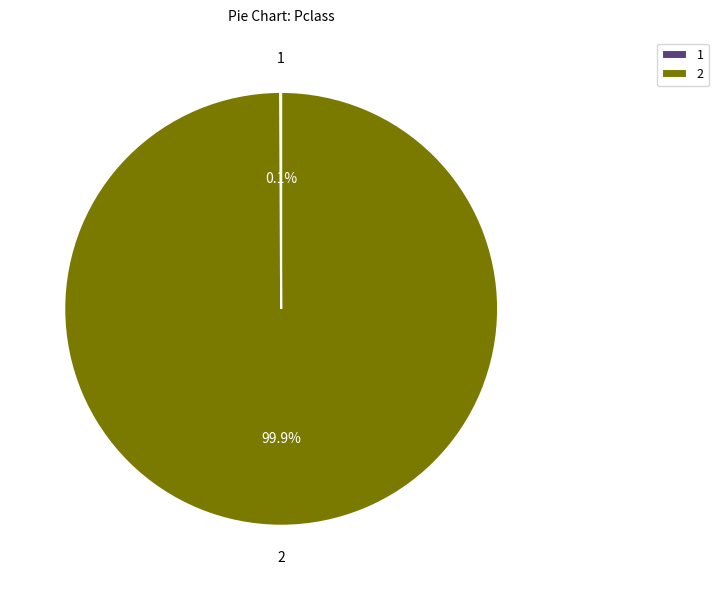

Is there any slice that represents more than half of the pie?

Yes